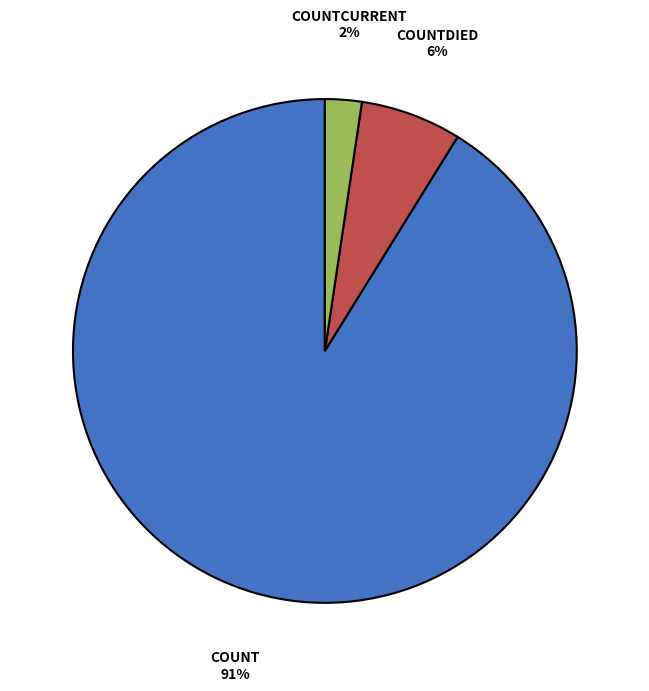

Is there a majority slice in this chart?

Yes